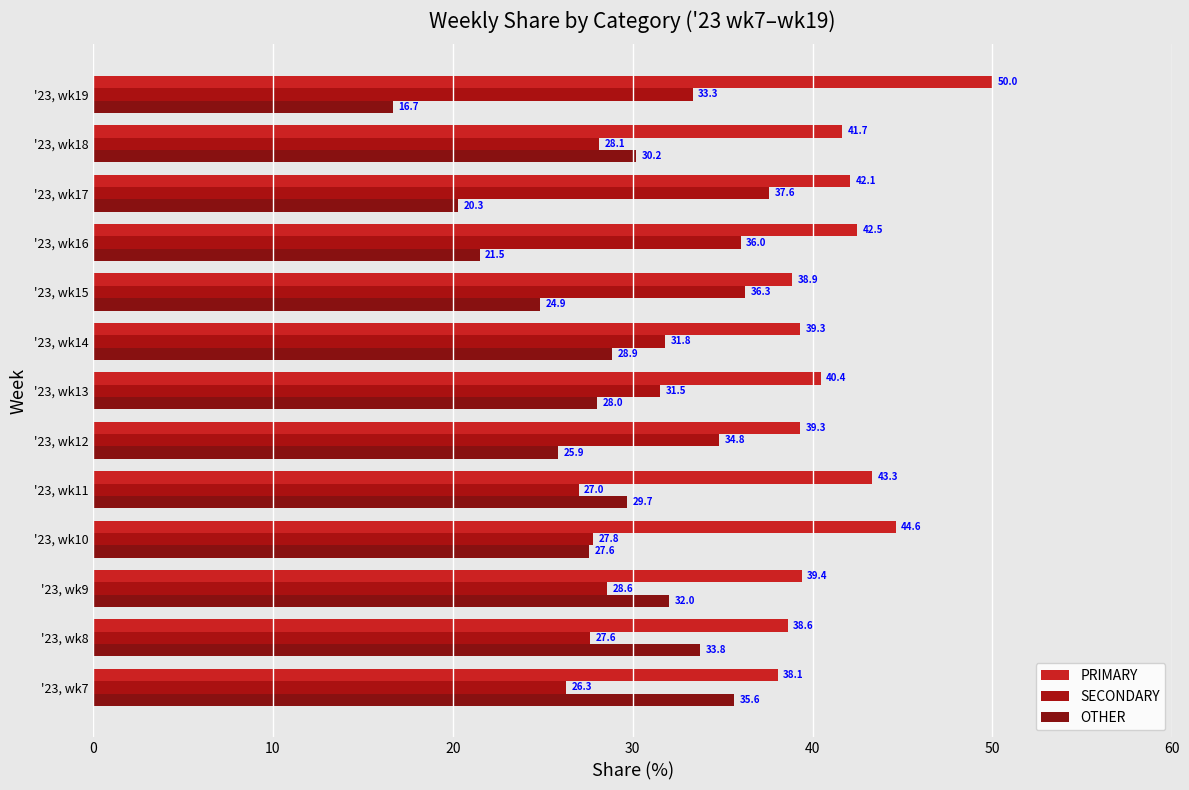

Rank the series by their average value, from highest to lowest.

PRIMARY, SECONDARY, OTHER